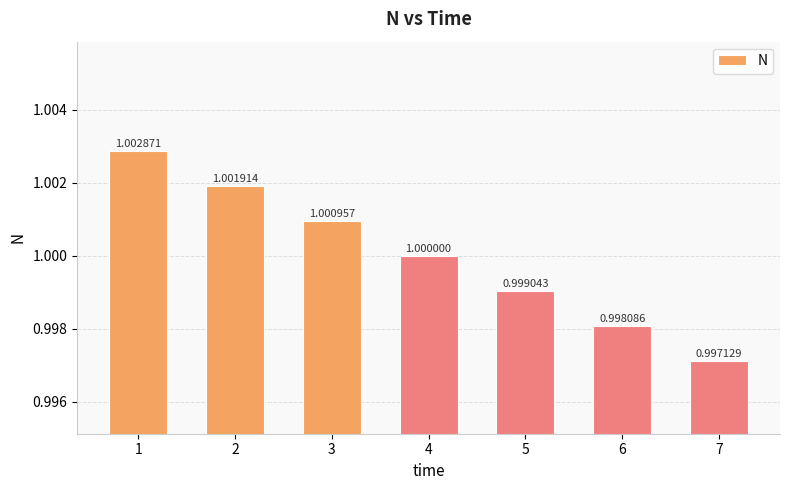

What is the ratio of the value at 2 to the value at 1?

1.0